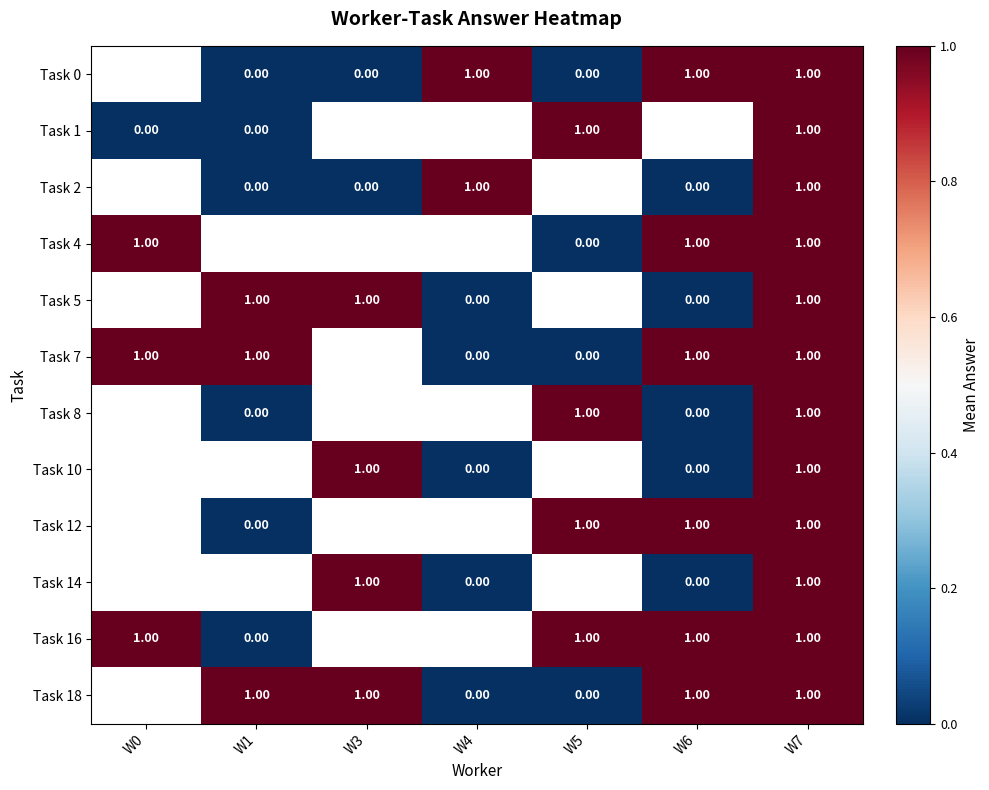

At which category is the sum across all series the highest?

W7